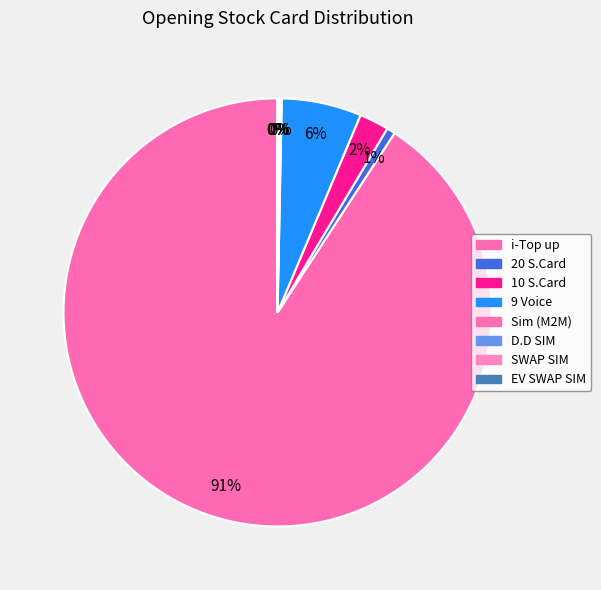

Combined, do Sim (M2M) and 20 S.Card account for over 50%?

No